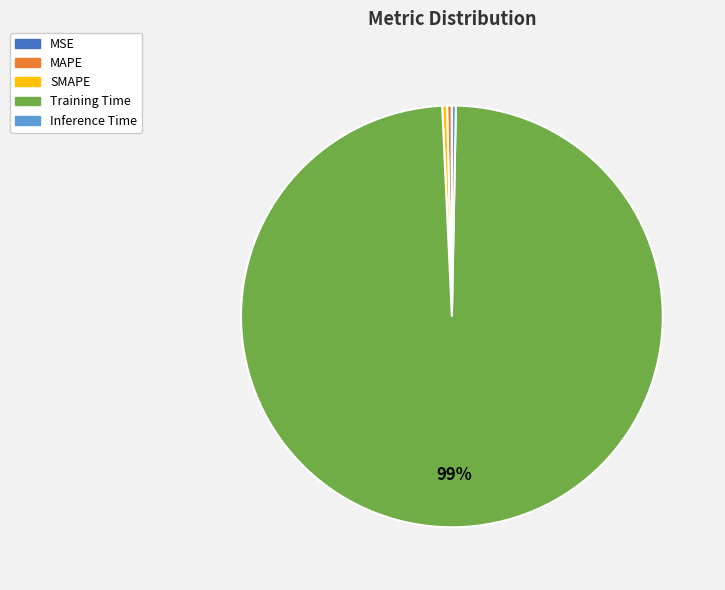

To the nearest percent, what is the average slice percentage?

20%